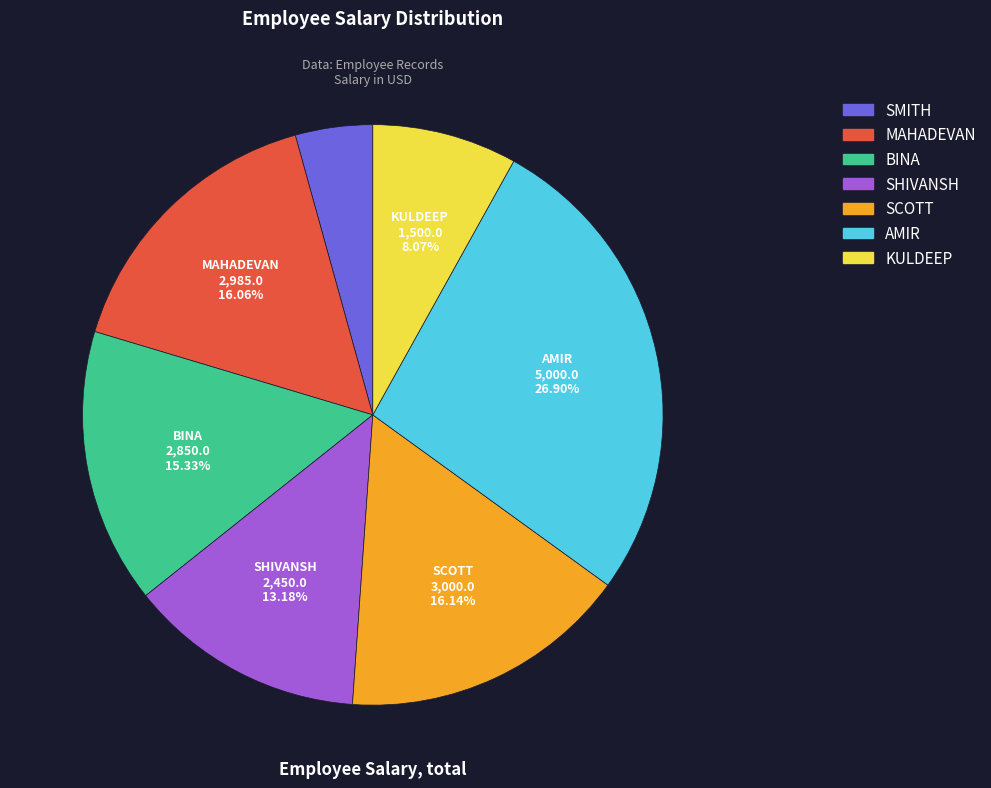

What is the smallest slice in the pie chart?

SMITH